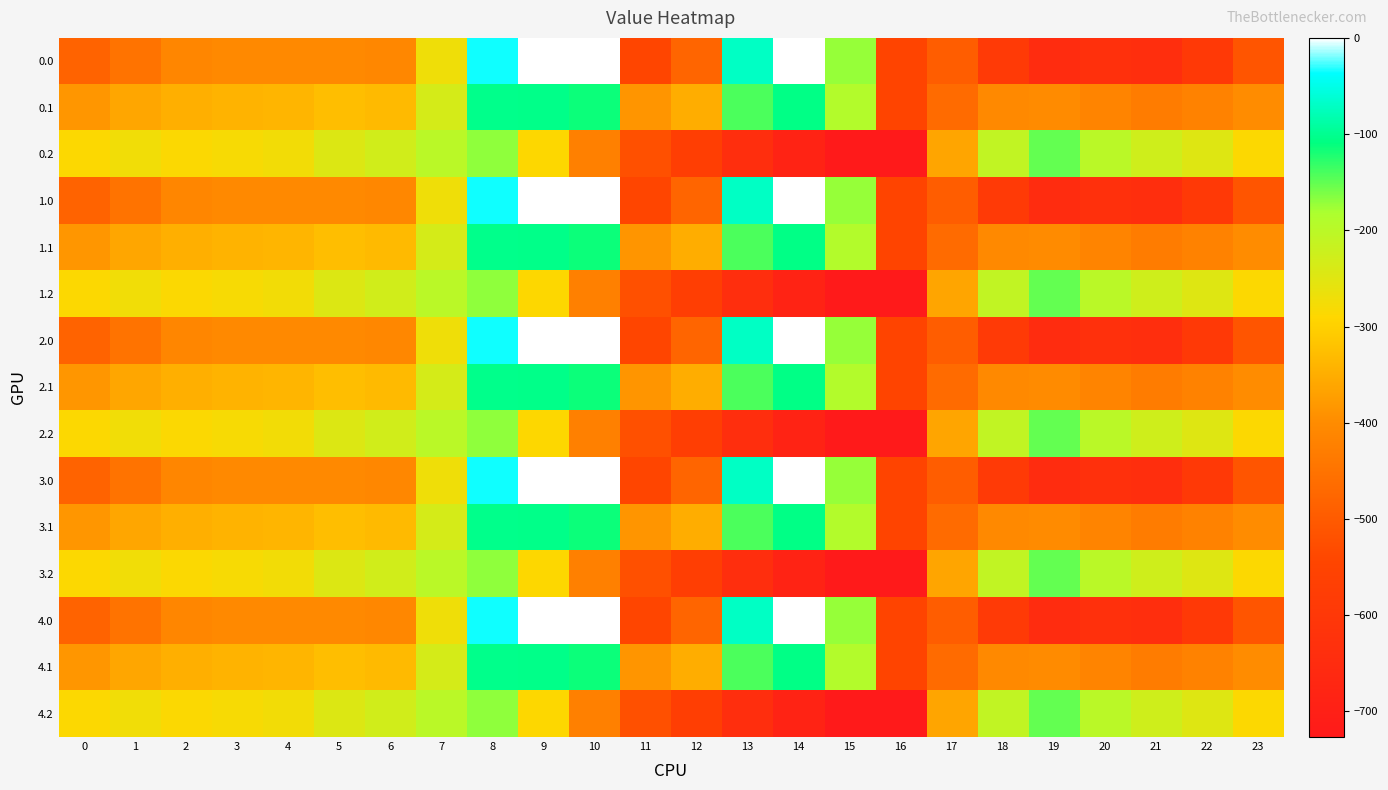

Reading left to right, transcribe all the data shown in this chart.

0.0: 0=-482.0	1=-449.5	2=-410.3	3=-404.4	4=-404.9	5=-403.8	6=-408.0	7=-270.7	8=-35.0	9=0.0	10=0.0	11=-544.3	12=-477.2	13=-70.2	14=-0.3	15=-172.8	16=-545.4	17=-494.8	18=-586.7	19=-649.2	20=-629.9	21=-638.4	22=-592.3	23=-511.3
0.1: 0=-384.6	1=-361.1	2=-347.9	3=-342.7	4=-339.6	5=-325.7	6=-332.2	7=-234.9	8=-102.3	9=-104.8	10=-114.0	11=-384.7	12=-350.8	13=-141.2	14=-105.5	15=-190.4	16=-547.3	17=-466.6	18=-405.4	19=-400.2	20=-414.5	21=-432.4	22=-419.9	23=-399.4
0.2: 0=-287.1	1=-272.7	2=-285.5	3=-281.0	4=-274.4	5=-245.0	6=-228.8	7=-199.0	8=-169.5	9=-288.5	10=-423.5	11=-520.6	12=-571.2	13=-640.4	14=-687.4	15=-725.8	16=-726.6	17=-362.4	18=-210.0	19=-151.0	20=-199.2	21=-226.4	22=-247.4	23=-287.5
1.0: 0=-482.0	1=-449.5	2=-410.3	3=-404.4	4=-404.9	5=-403.8	6=-408.0	7=-270.7	8=-35.0	9=0.0	10=0.0	11=-544.3	12=-477.2	13=-70.2	14=-0.3	15=-172.8	16=-545.4	17=-494.8	18=-586.7	19=-649.2	20=-629.9	21=-638.4	22=-592.3	23=-511.3
1.1: 0=-384.6	1=-361.1	2=-347.9	3=-342.7	4=-339.6	5=-325.7	6=-332.2	7=-234.9	8=-102.3	9=-104.8	10=-114.0	11=-384.7	12=-350.8	13=-141.2	14=-105.5	15=-190.4	16=-547.3	17=-466.6	18=-405.4	19=-400.2	20=-414.5	21=-432.4	22=-419.9	23=-399.4
1.2: 0=-287.1	1=-272.7	2=-285.5	3=-281.0	4=-274.4	5=-245.0	6=-228.8	7=-199.0	8=-169.5	9=-288.5	10=-423.5	11=-520.6	12=-571.2	13=-640.4	14=-687.4	15=-725.8	16=-726.6	17=-362.4	18=-210.0	19=-151.0	20=-199.2	21=-226.4	22=-247.4	23=-287.5
2.0: 0=-482.0	1=-449.5	2=-410.3	3=-404.4	4=-404.9	5=-403.8	6=-408.0	7=-270.7	8=-35.0	9=0.0	10=0.0	11=-544.3	12=-477.2	13=-70.2	14=-0.3	15=-172.8	16=-545.4	17=-494.8	18=-586.7	19=-649.2	20=-629.9	21=-638.4	22=-592.3	23=-511.3
2.1: 0=-384.6	1=-361.1	2=-347.9	3=-342.7	4=-339.6	5=-325.7	6=-332.2	7=-234.9	8=-102.3	9=-104.8	10=-114.0	11=-384.7	12=-350.8	13=-141.2	14=-105.5	15=-190.4	16=-547.3	17=-466.6	18=-405.4	19=-400.2	20=-414.5	21=-432.4	22=-419.9	23=-399.4
2.2: 0=-287.1	1=-272.7	2=-285.5	3=-281.0	4=-274.4	5=-245.0	6=-228.8	7=-199.0	8=-169.5	9=-288.5	10=-423.5	11=-520.6	12=-571.2	13=-640.4	14=-687.4	15=-725.8	16=-726.6	17=-362.4	18=-210.0	19=-151.0	20=-199.2	21=-226.4	22=-247.4	23=-287.5
3.0: 0=-482.0	1=-449.5	2=-410.3	3=-404.4	4=-404.9	5=-403.8	6=-408.0	7=-270.7	8=-35.0	9=0.0	10=0.0	11=-544.3	12=-477.2	13=-70.2	14=-0.3	15=-172.8	16=-545.4	17=-494.8	18=-586.7	19=-649.2	20=-629.9	21=-638.4	22=-592.3	23=-511.3
3.1: 0=-384.6	1=-361.1	2=-347.9	3=-342.7	4=-339.6	5=-325.7	6=-332.2	7=-234.9	8=-102.3	9=-104.8	10=-114.0	11=-384.7	12=-350.8	13=-141.2	14=-105.5	15=-190.4	16=-547.3	17=-466.6	18=-405.4	19=-400.2	20=-414.5	21=-432.4	22=-419.9	23=-399.4
3.2: 0=-287.1	1=-272.7	2=-285.5	3=-281.0	4=-274.4	5=-245.0	6=-228.8	7=-199.0	8=-169.5	9=-288.5	10=-423.5	11=-520.6	12=-571.2	13=-640.4	14=-687.4	15=-725.8	16=-726.6	17=-362.4	18=-210.0	19=-151.0	20=-199.2	21=-226.4	22=-247.4	23=-287.5
4.0: 0=-482.0	1=-449.5	2=-410.3	3=-404.4	4=-404.9	5=-403.8	6=-408.0	7=-270.7	8=-35.0	9=0.0	10=0.0	11=-544.3	12=-477.2	13=-70.2	14=-0.3	15=-172.8	16=-545.4	17=-494.8	18=-586.7	19=-649.2	20=-629.9	21=-638.4	22=-592.3	23=-511.3
4.1: 0=-384.6	1=-361.1	2=-347.9	3=-342.7	4=-339.6	5=-325.7	6=-332.2	7=-234.9	8=-102.3	9=-104.8	10=-114.0	11=-384.7	12=-350.8	13=-141.2	14=-105.5	15=-190.4	16=-547.3	17=-466.6	18=-405.4	19=-400.2	20=-414.5	21=-432.4	22=-419.9	23=-399.4
4.2: 0=-287.1	1=-272.7	2=-285.5	3=-281.0	4=-274.4	5=-245.0	6=-228.8	7=-199.0	8=-169.5	9=-288.5	10=-423.5	11=-520.6	12=-571.2	13=-640.4	14=-687.4	15=-725.8	16=-726.6	17=-362.4	18=-210.0	19=-151.0	20=-199.2	21=-226.4	22=-247.4	23=-287.5